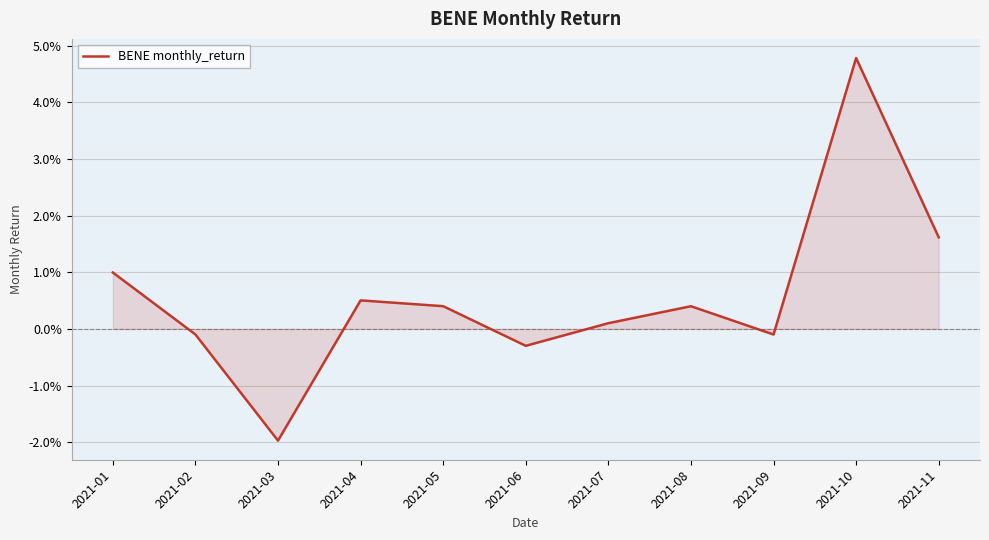

List the labels in order of value, smallest first.

2021-03, 2021-06, 2021-09, 2021-02, 2021-07, 2021-08, 2021-05, 2021-04, 2021-01, 2021-11, 2021-10